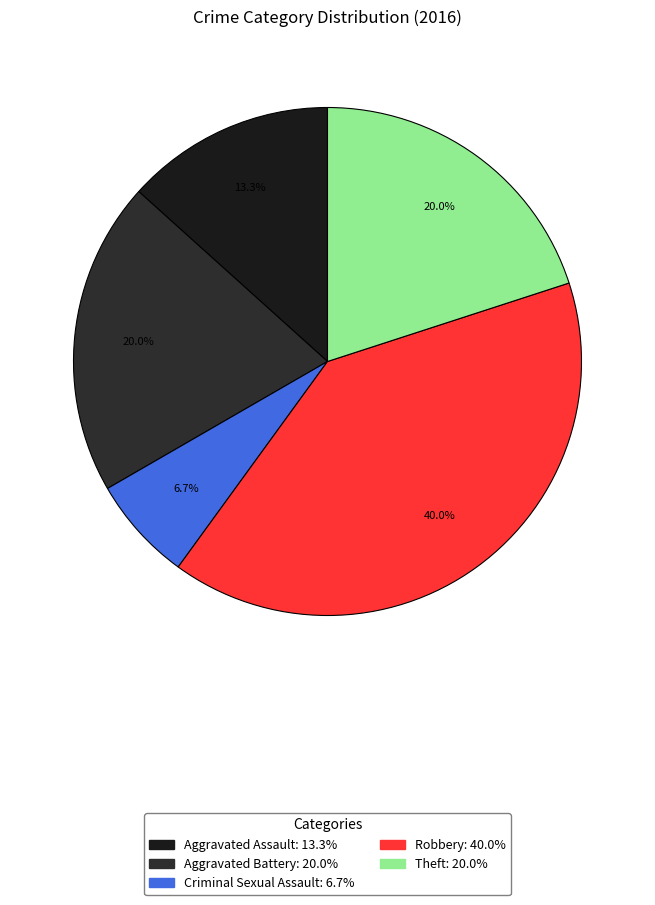

Is there a majority slice in this chart?

No